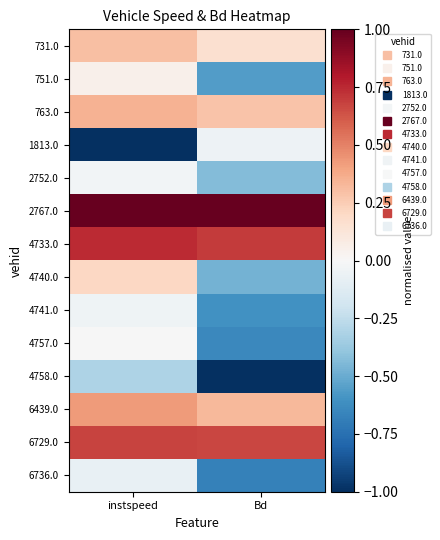

Between instspeed and Bd, which is larger?

instspeed